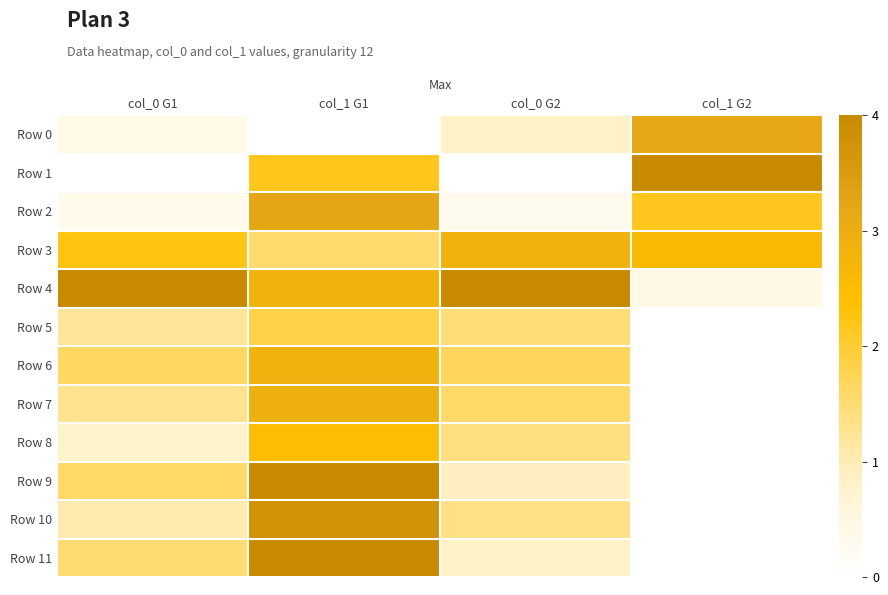

How many distinct data groups are displayed?

12